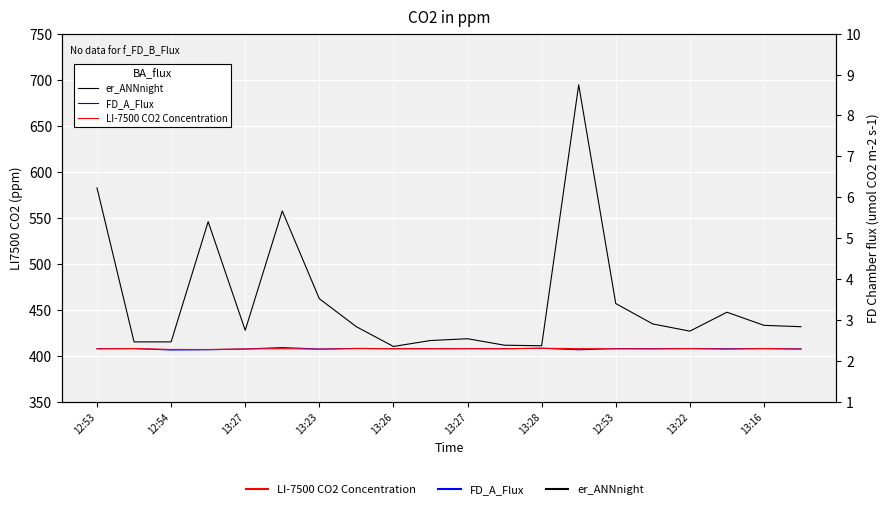

How many data points does each series have?

20